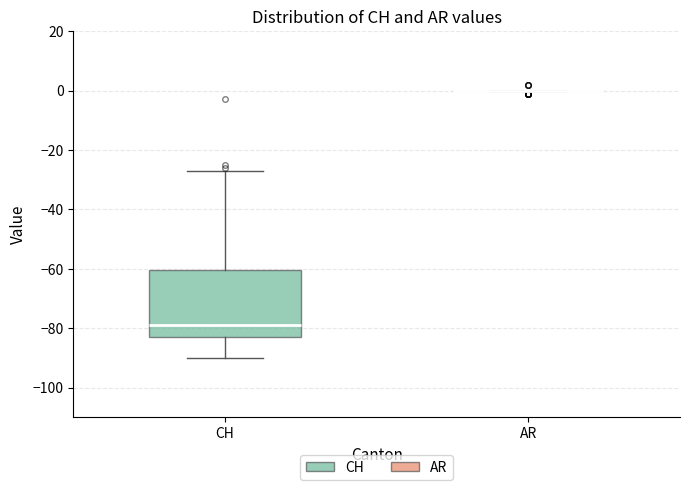

Which box is the tallest, from its lower edge to its upper edge?

CH